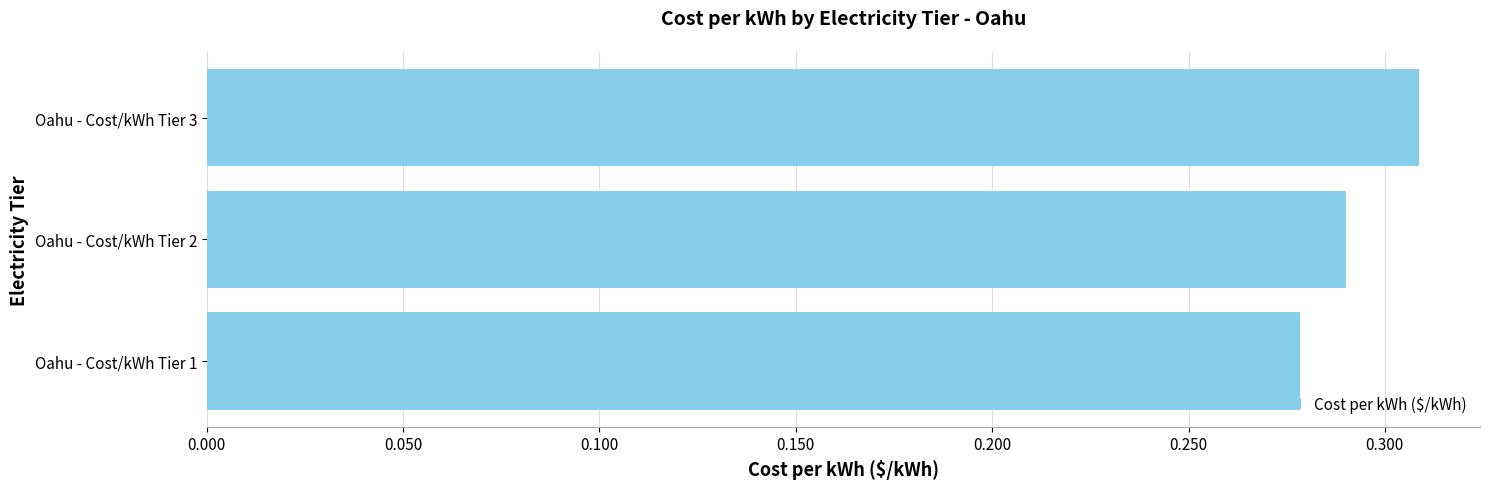

At which category does the chart reach its peak across all series?

Oahu - Cost/kWh Tier 3